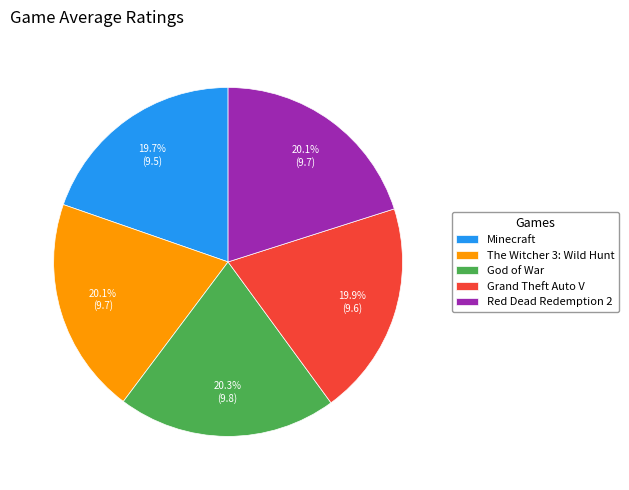

How many slices are in this pie chart?

5